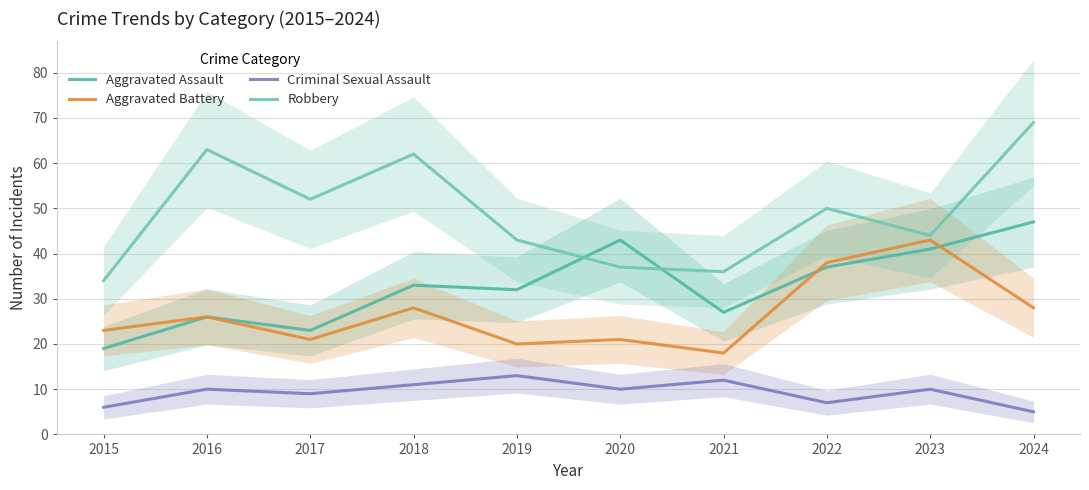

True or false: Criminal Sexual Assault has a value of 16 at 2017.

False